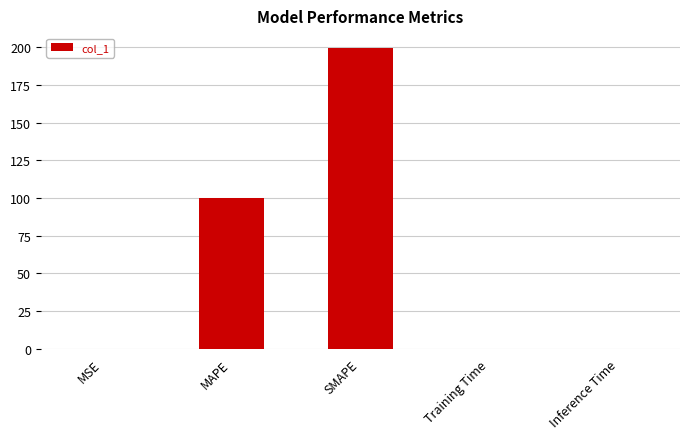

At which label is the value closest to 99?

MAPE